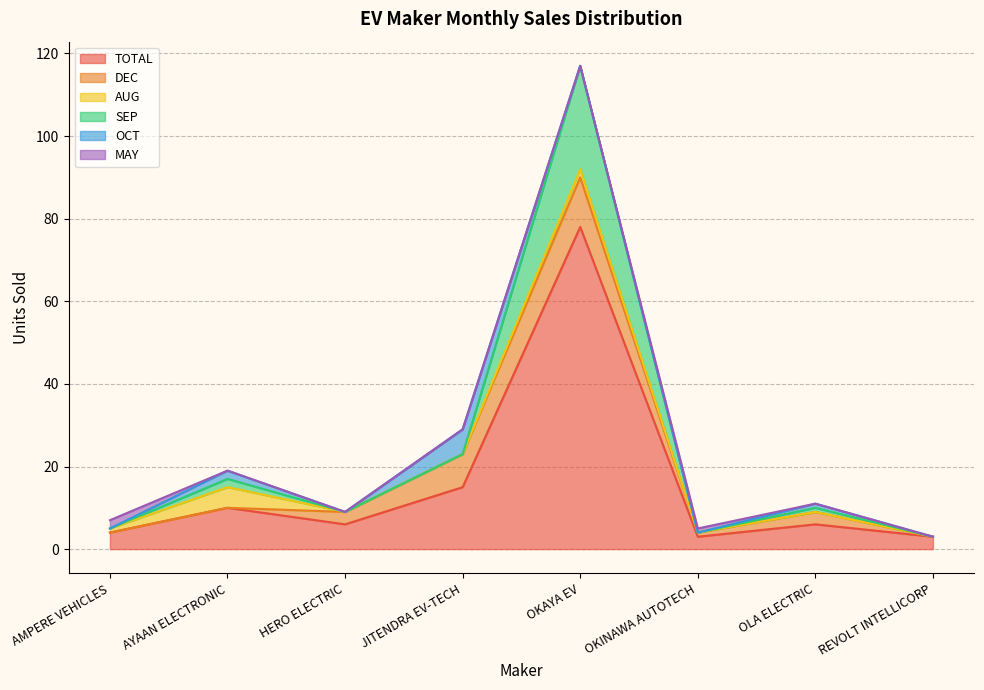

Is the value of SEP at REVOLT INTELLICORP greater than the value of OCT at JITENDRA EV-TECH?

No